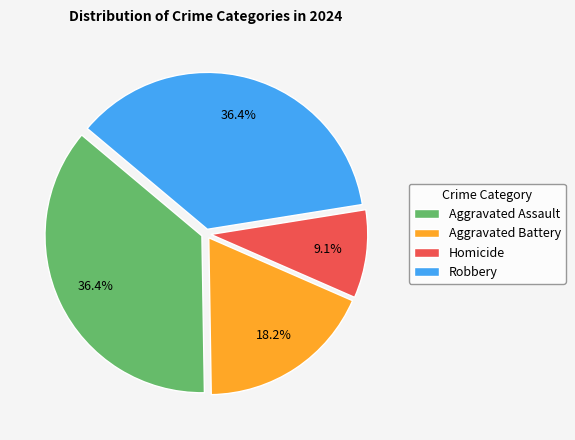

The Aggravated Assault slice represents 44% of the pie. True or false?

False